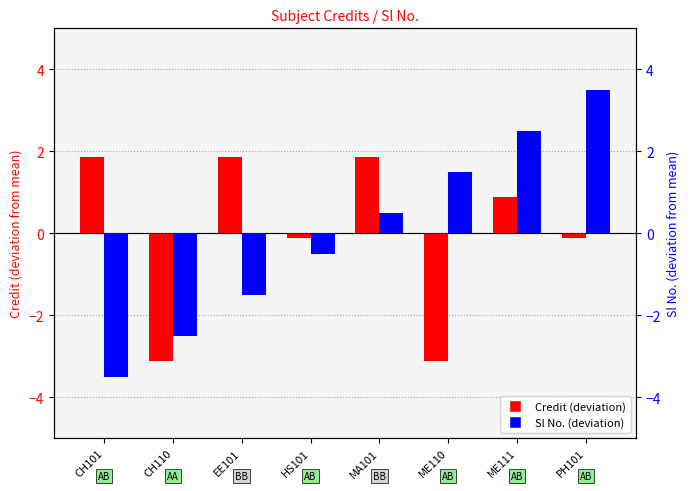

What is the label of the 3rd bar from the right?

ME110